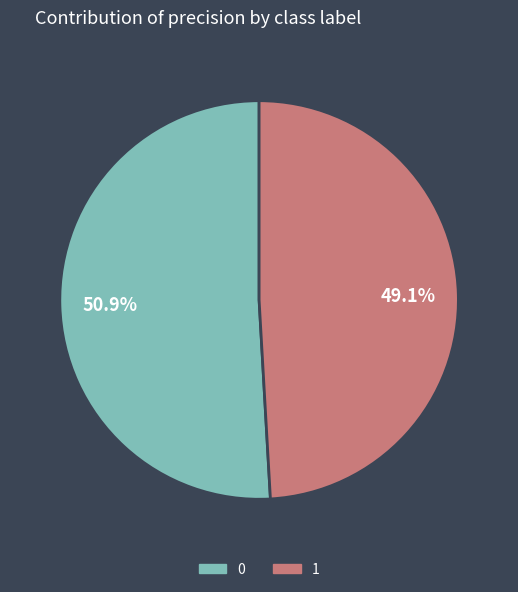

The 0 slice represents 64% of the pie. True or false?

False